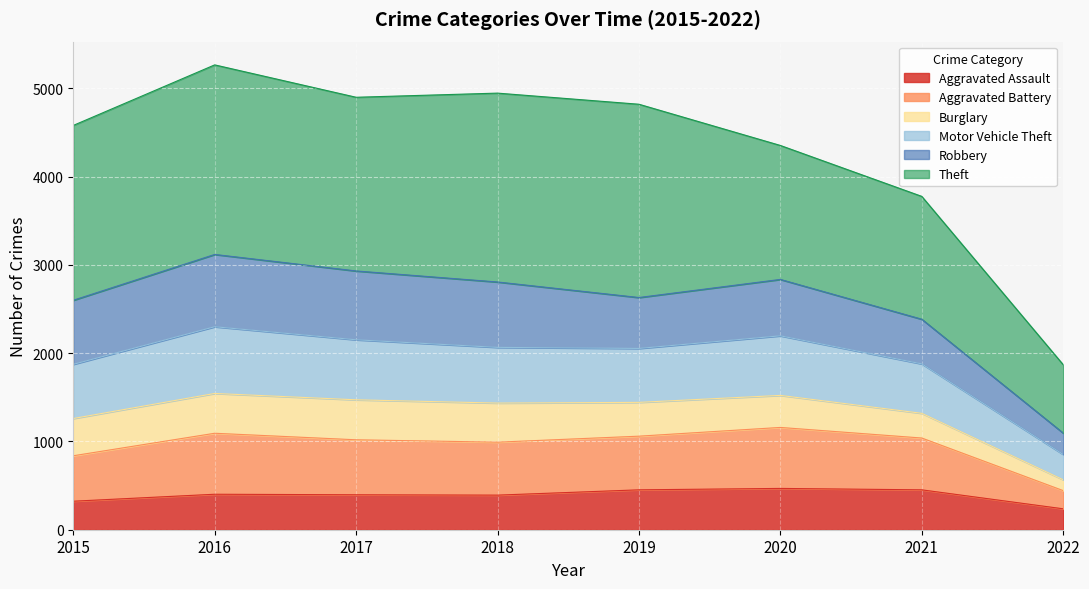

The Aggravated Assault series shows 662 at 2017. True or false?

False